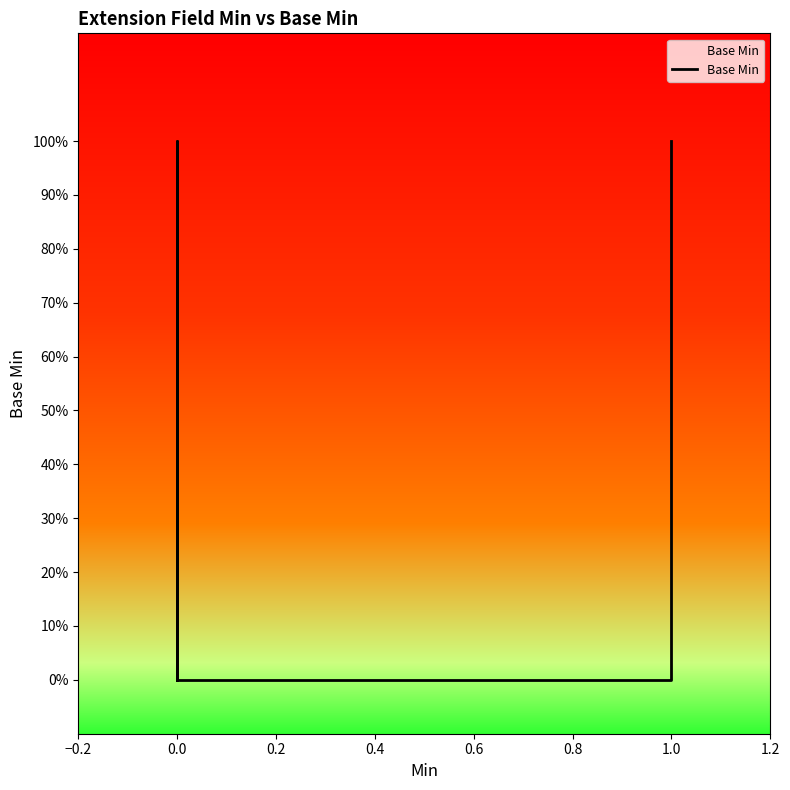

What is the difference between the values at 0.4 and 0.0?

1